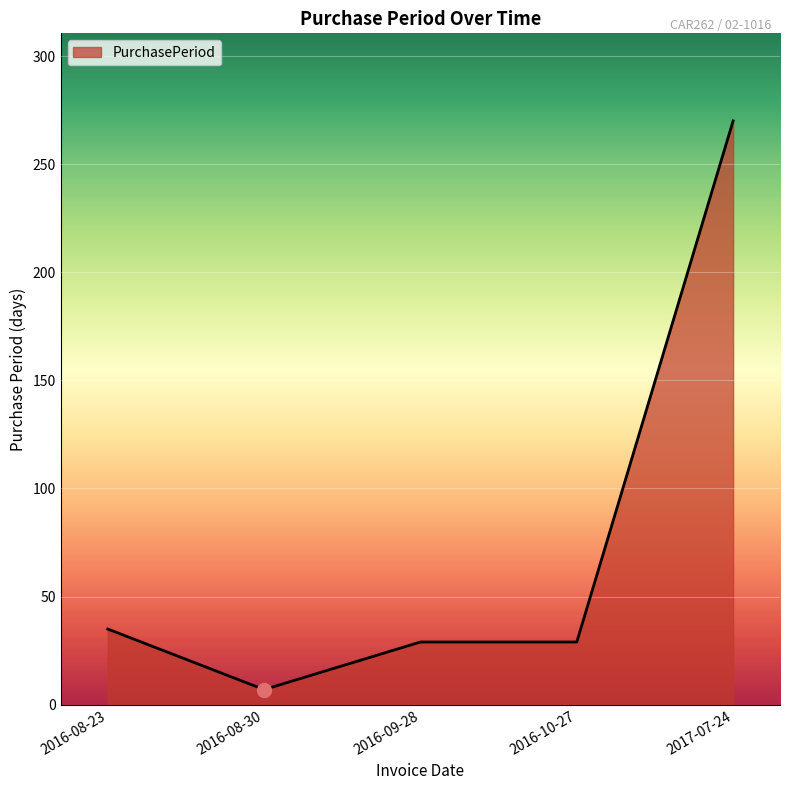

Where is the first local minimum?

2016-08-30